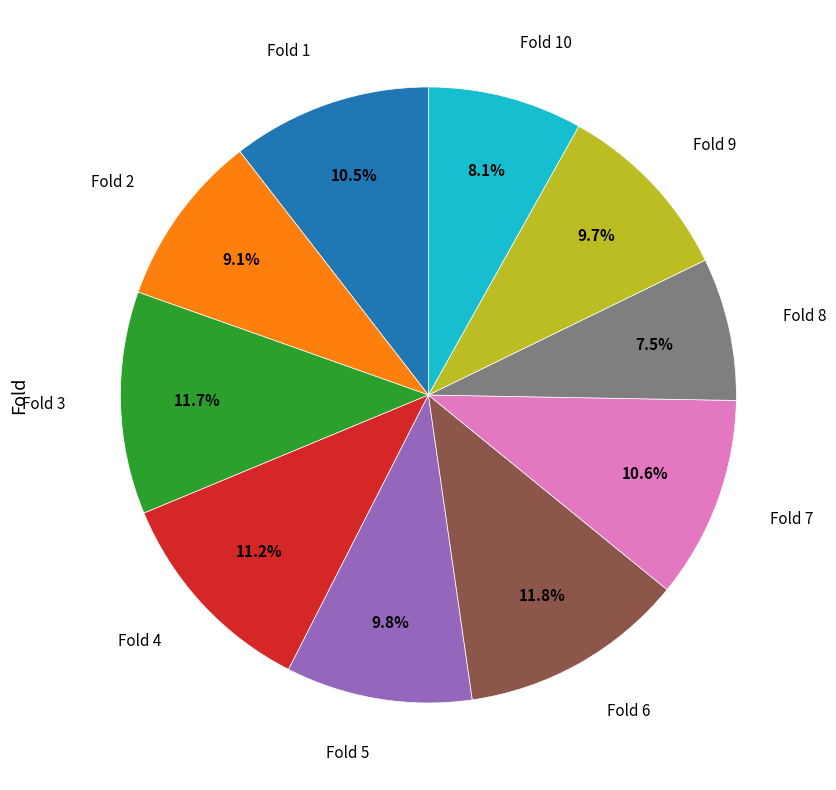

To the nearest percent, what is the difference between the largest and smallest slice percentages?

4%